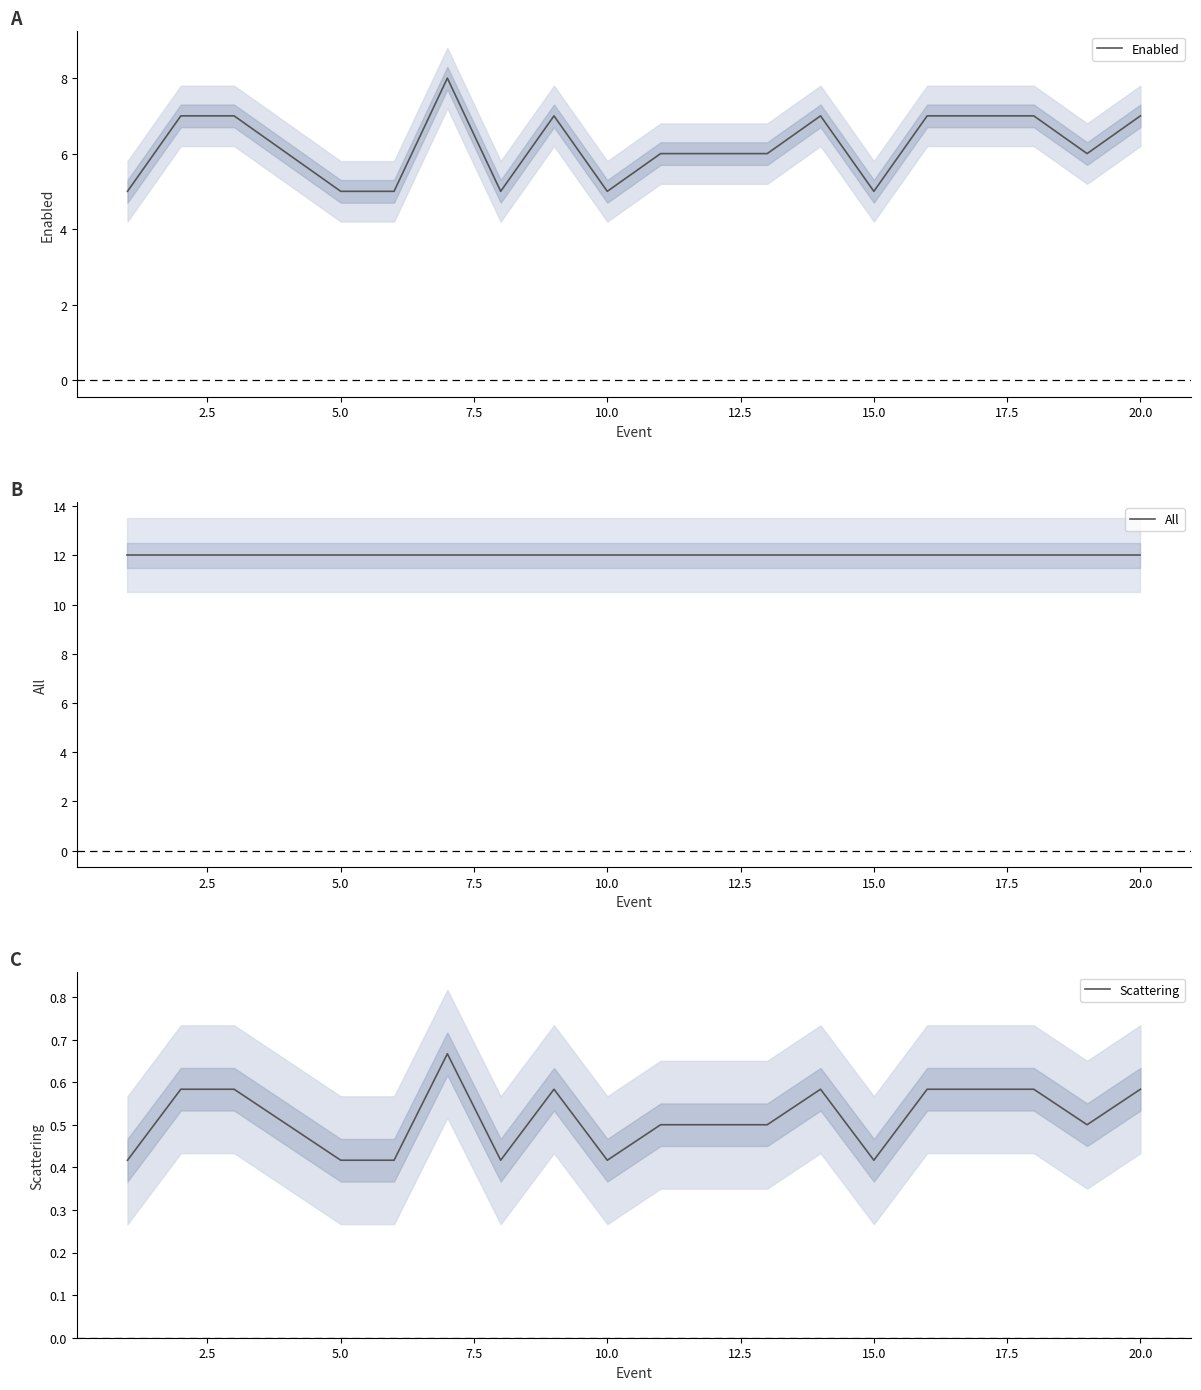

Reading right to left, extract all data points from this chart.

Enabled: 7.0	6.0	7.0	7.0	7.0	5.0	7.0	6.0	6.0	6.0	5.0	7.0	5.0	8.0	5.0	5.0	6.0	7.0	7.0	5.0
All: 12.0	12.0	12.0	12.0	12.0	12.0	12.0	12.0	12.0	12.0	12.0	12.0	12.0	12.0	12.0	12.0	12.0	12.0	12.0	12.0
Scattering: 0.6	0.5	0.6	0.6	0.6	0.4	0.6	0.5	0.5	0.5	0.4	0.6	0.4	0.7	0.4	0.4	0.5	0.6	0.6	0.4